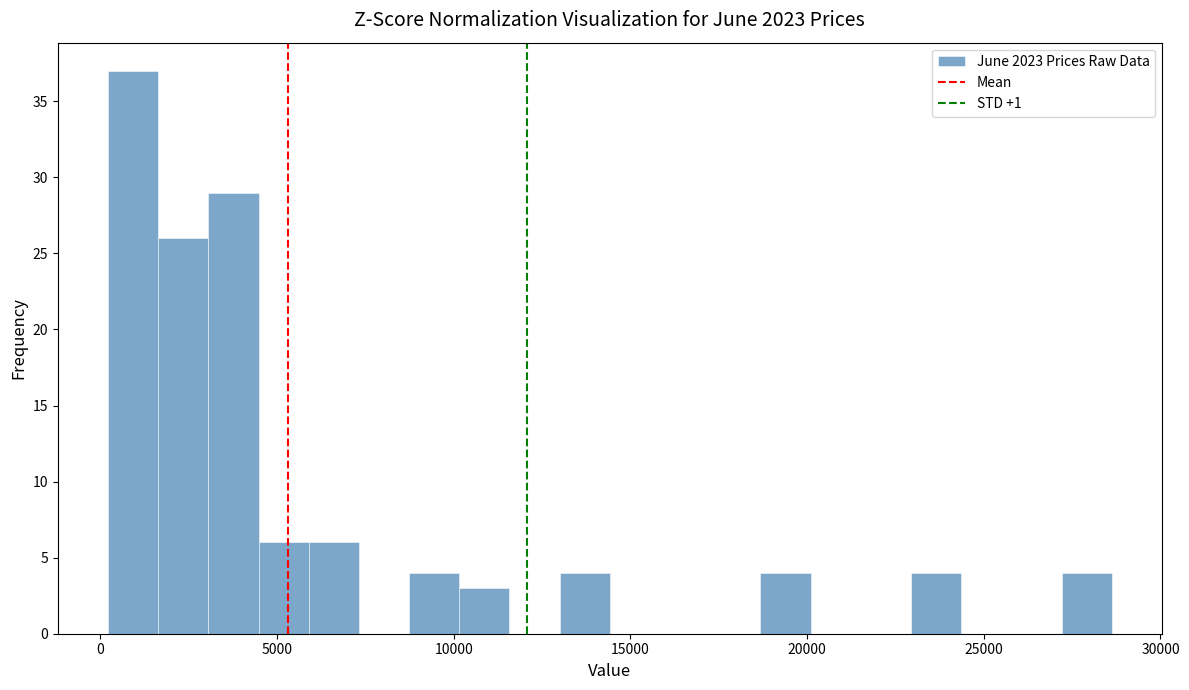

Around what value on the x-axis is the tallest bar? Give the approximate position of its centre, as read against the axis.

1000